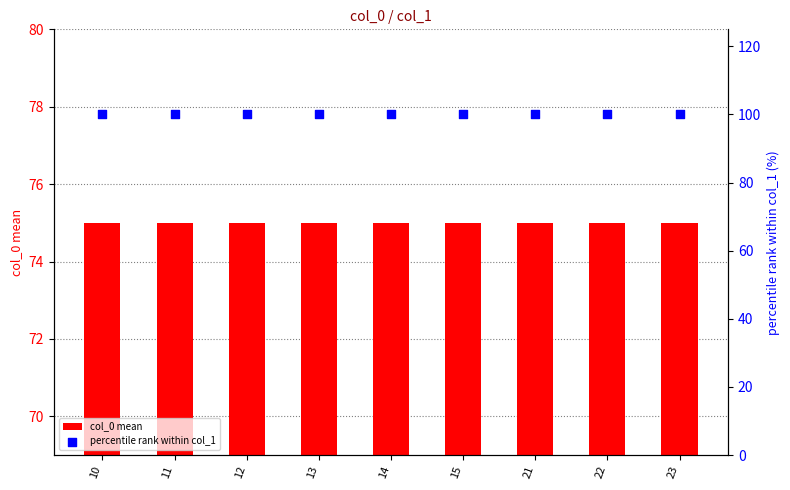

What are all the series names shown in the legend?

col_0 mean, percentile rank within col_1